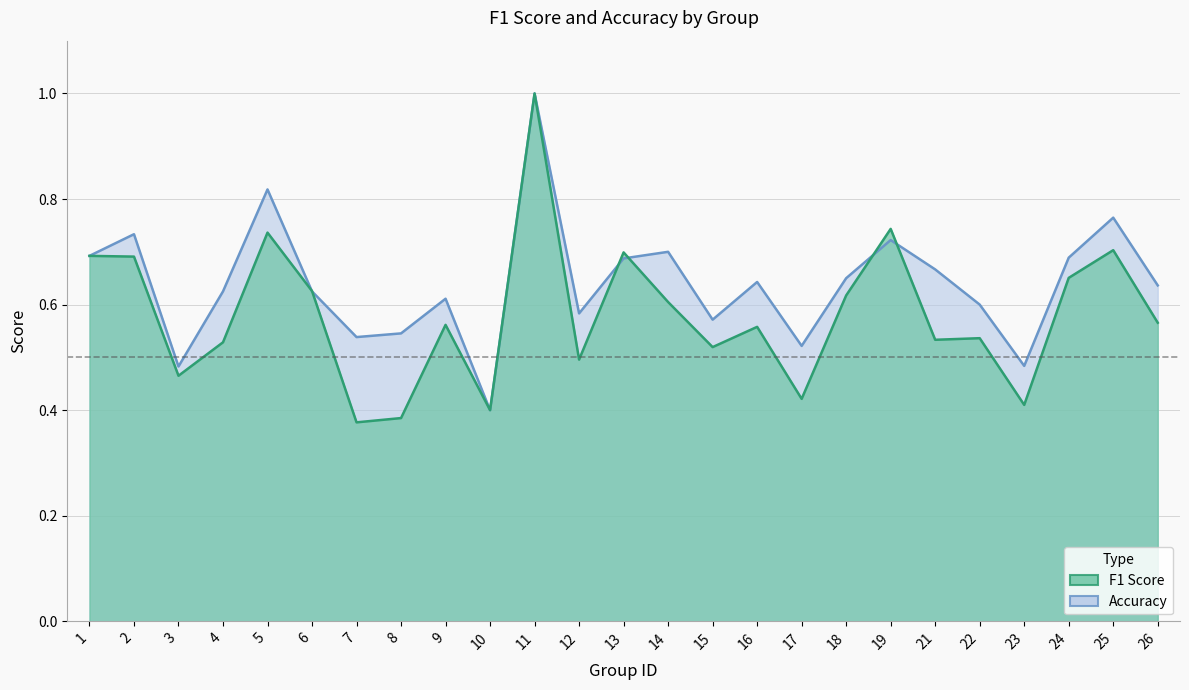

True or false: accuracy and f1 cross at least once.

True